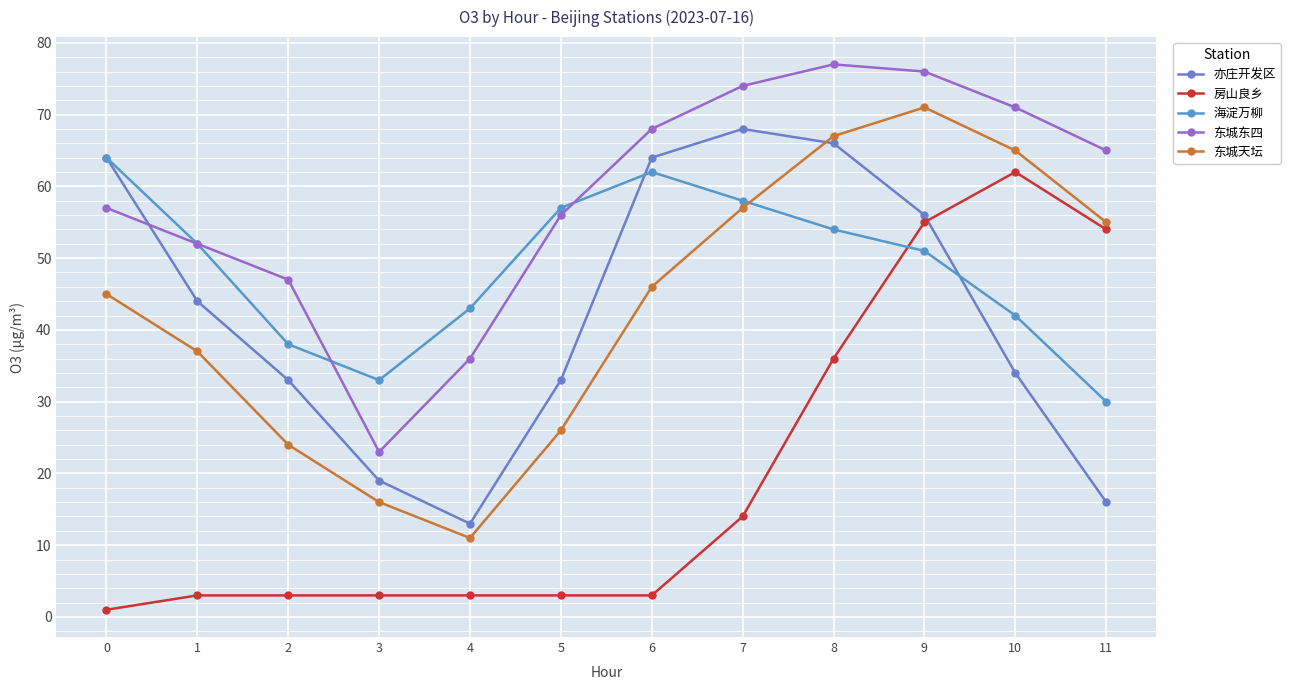

Rank the series at 11 from lowest to highest value.

亦庄开发区, 海淀万柳, 房山良乡, 东城天坛, 东城东四